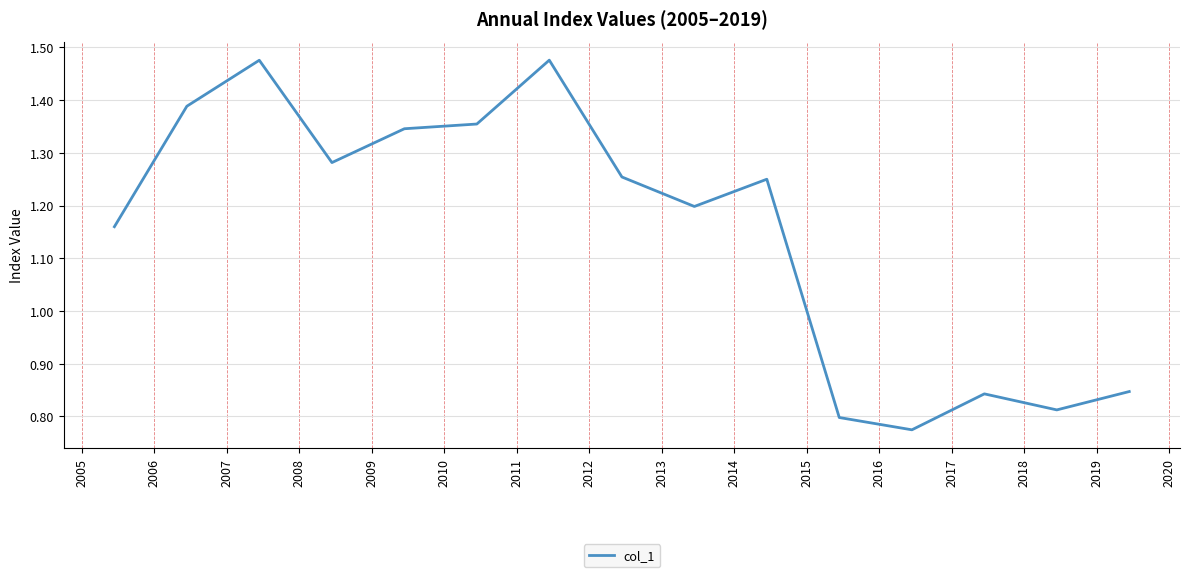

What is the difference between the maximum and minimum values?

0.7